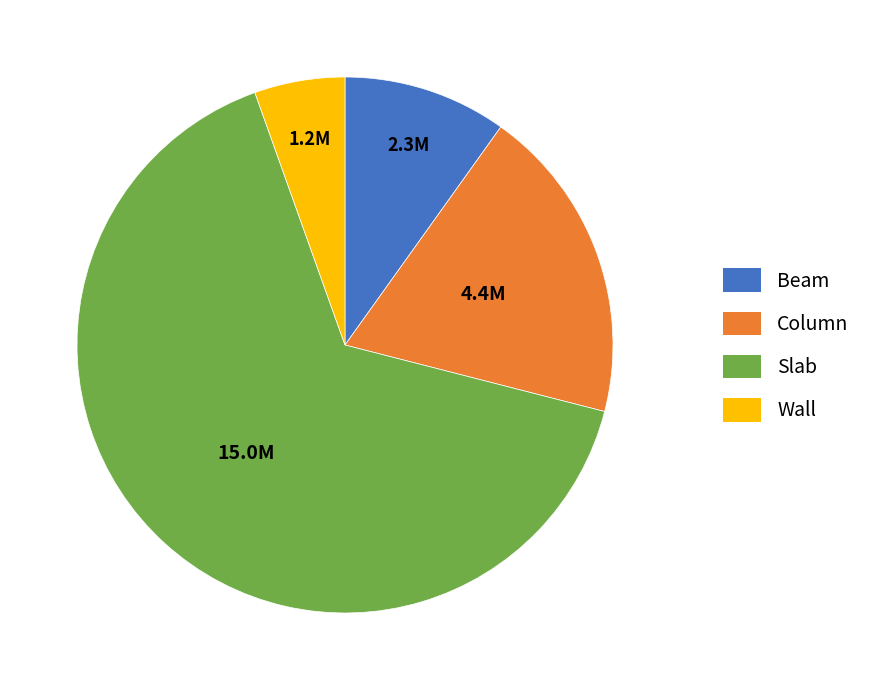

Which category has the smallest portion of the pie?

Wall